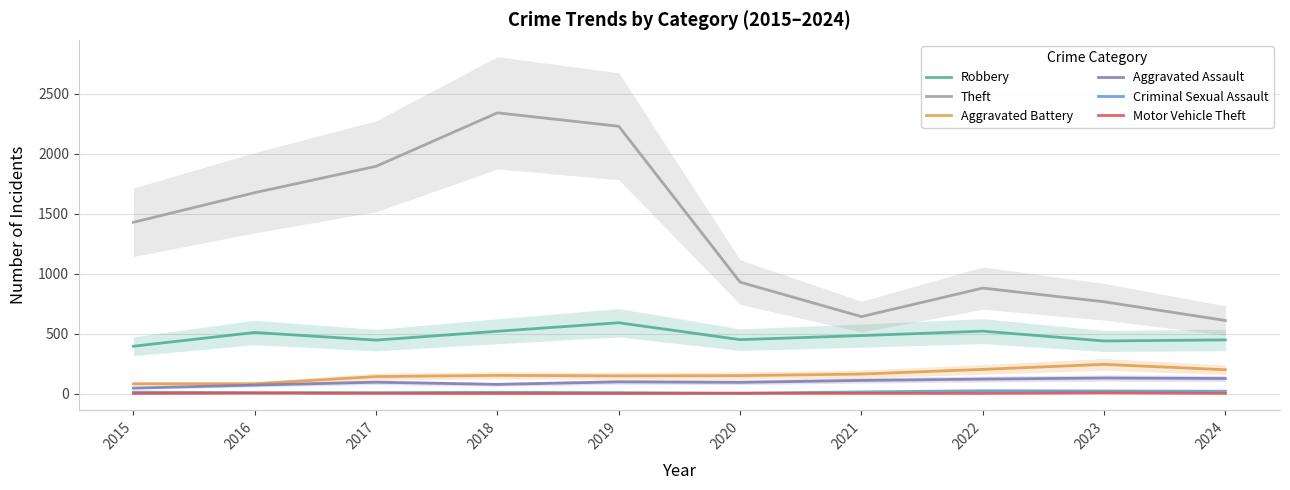

True or false: Criminal Sexual Assault and Aggravated Assault cross at least once.

False